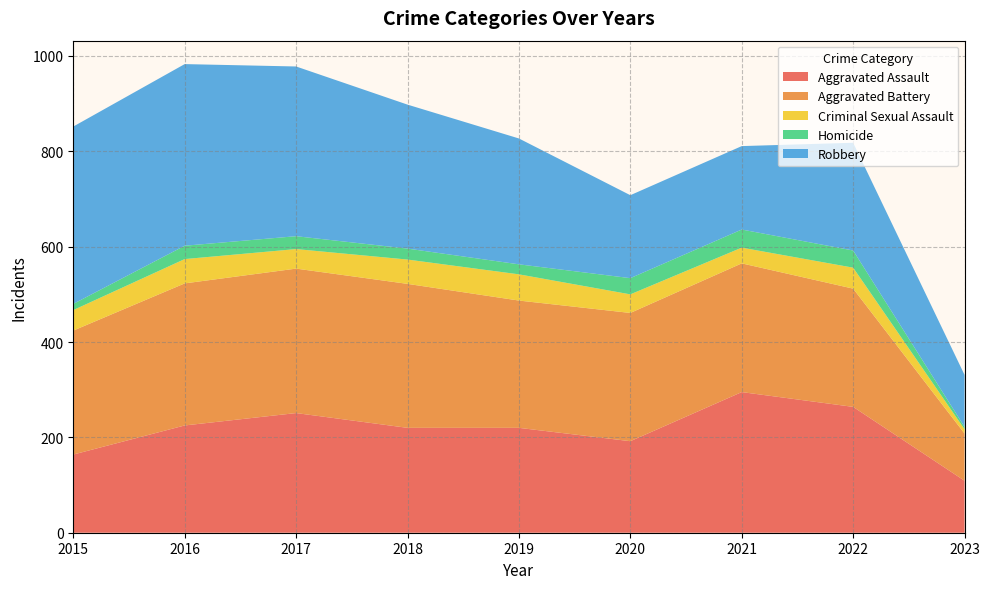

Reading left to right, transcribe all the data shown in this chart.

Aggravated Assault: 2015=164	2016=225	2017=251	2018=220	2019=220	2020=192	2021=295	2022=264	2023=109
Aggravated Battery: 2015=260	2016=298	2017=303	2018=302	2019=267	2020=269	2021=270	2022=248	2023=99
Criminal Sexual Assault: 2015=43	2016=51	2017=41	2018=51	2019=55	2020=39	2021=33	2022=44	2023=9
Homicide: 2015=13	2016=28	2017=27	2018=23	2019=21	2020=34	2021=38	2022=36	2023=5
Robbery: 2015=372	2016=381	2017=356	2018=302	2019=264	2020=174	2021=175	2022=226	2023=109